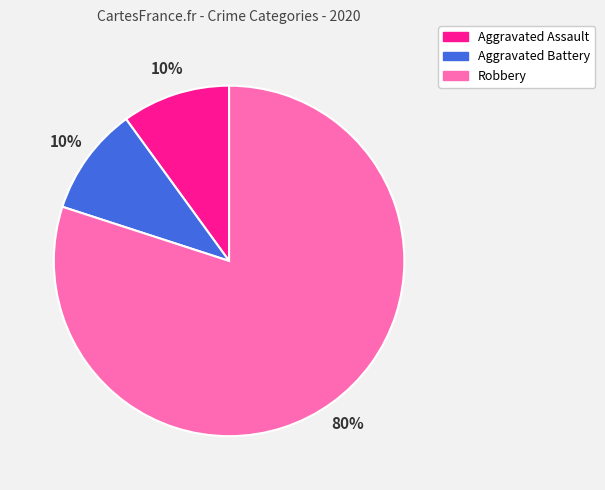

What is the largest slice in the pie chart?

Robbery